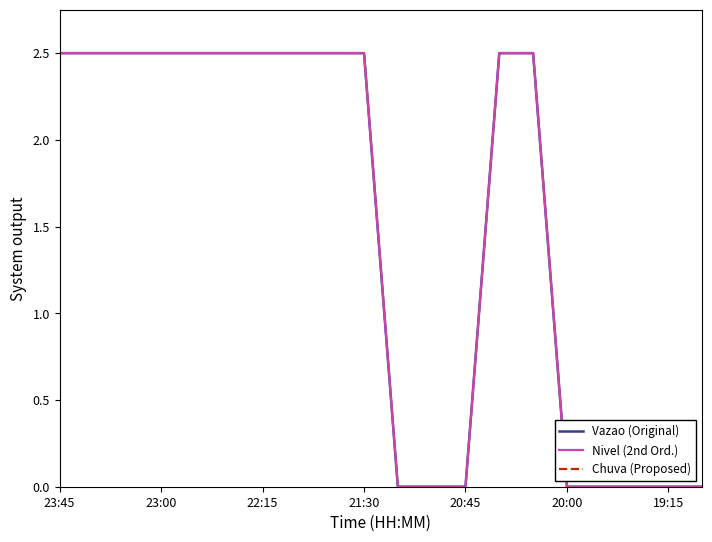

True or false: Chuva (Proposed) and Vazao (Original) intersect in this chart.

False